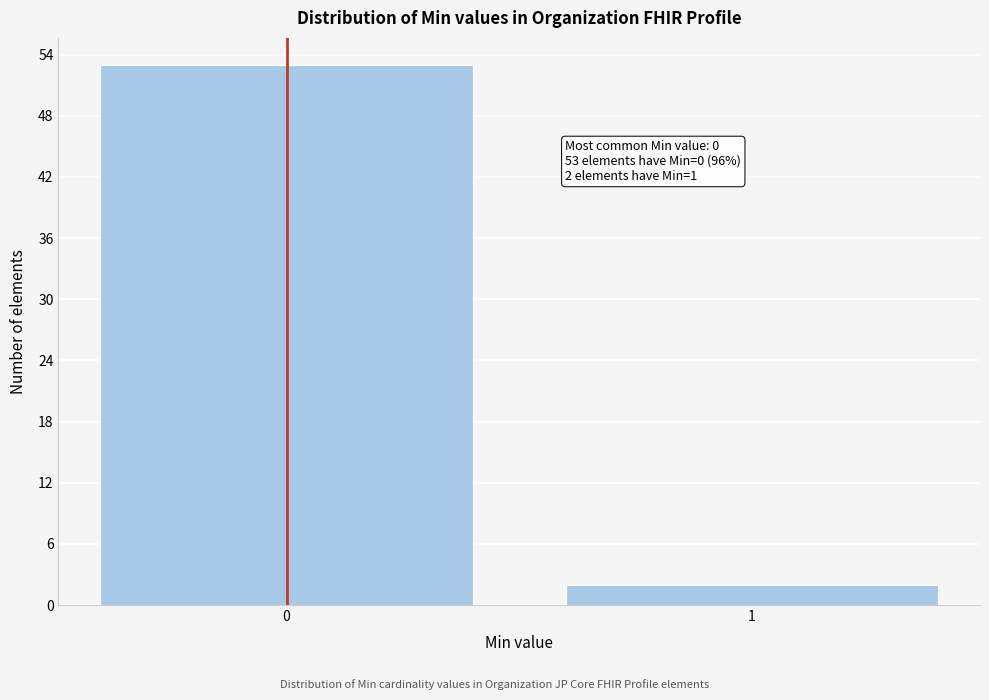

Reading left to right, what are all the values shown in this chart?

0=53	1=2